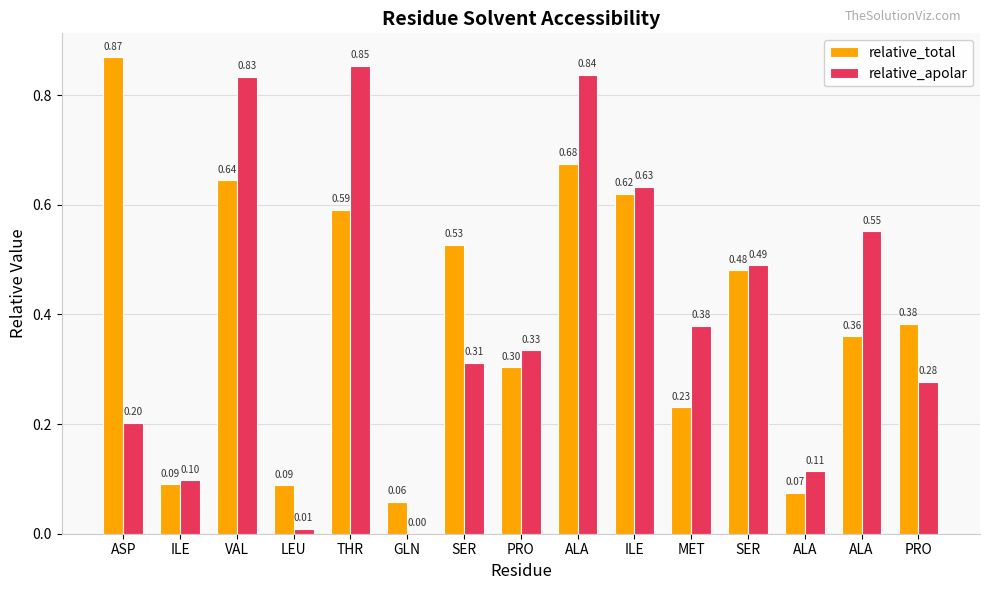

How many values in the relative_apolar series exceed 0?

14